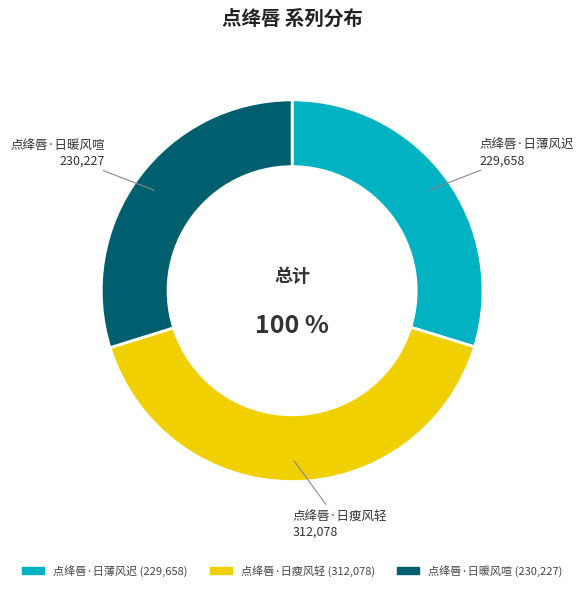

To the nearest percent, what is the difference between the largest and smallest slice percentages?

11%